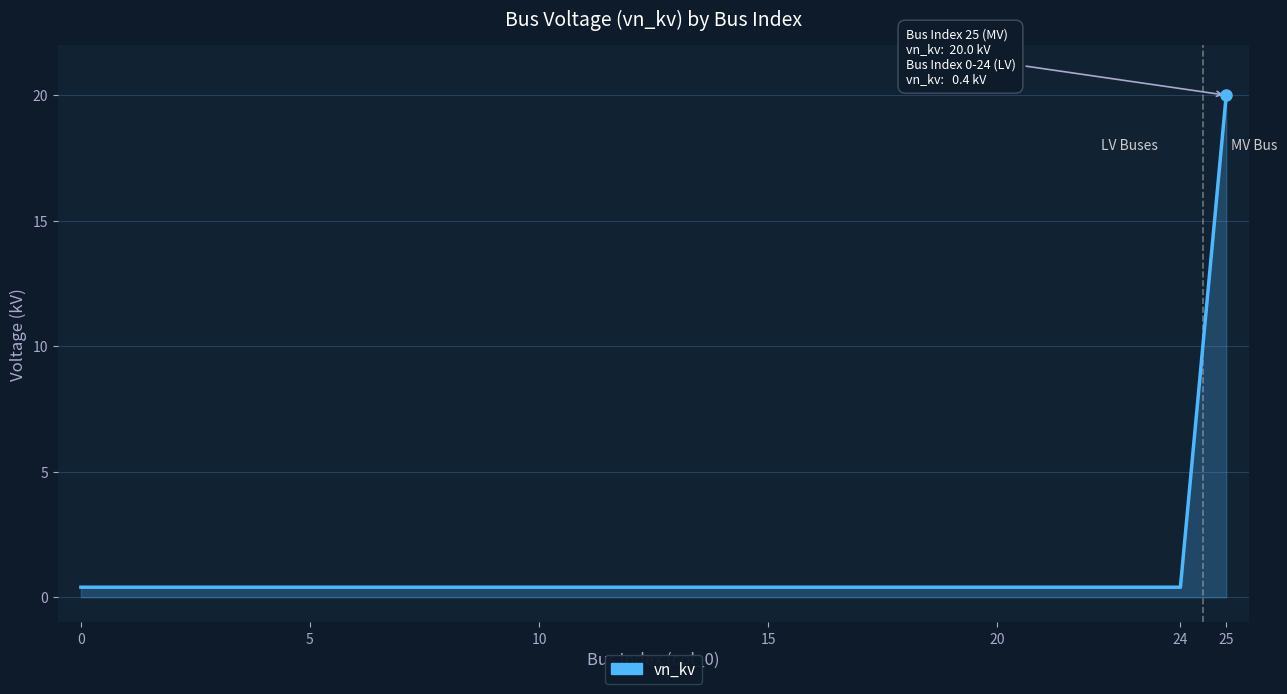

What is the maximum value shown in the chart?

20.0